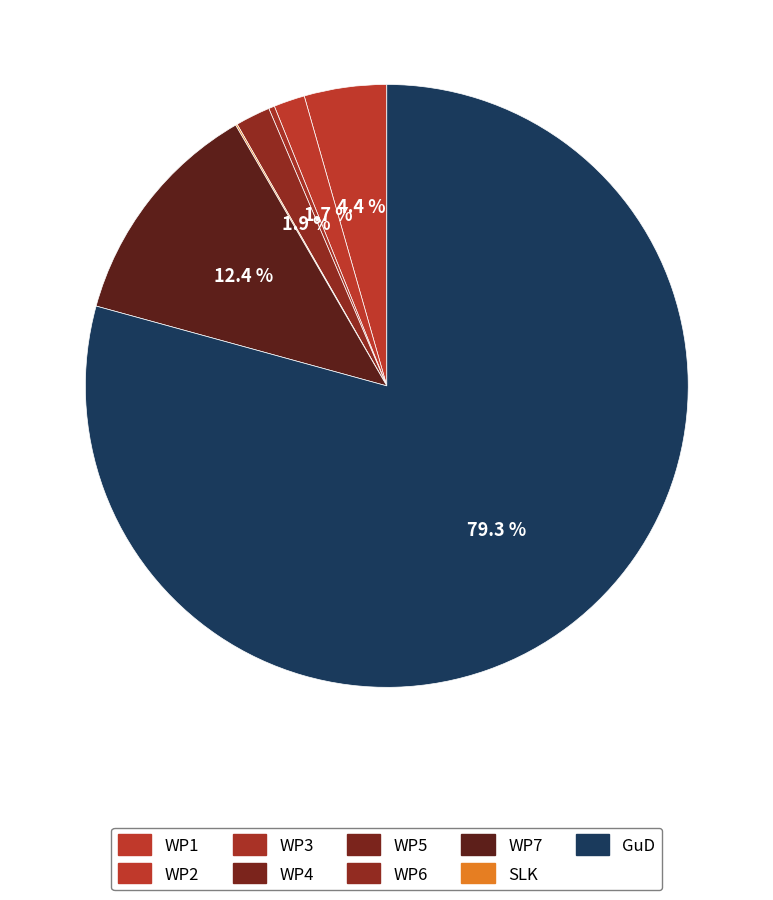

How many segments does this pie chart have?

7